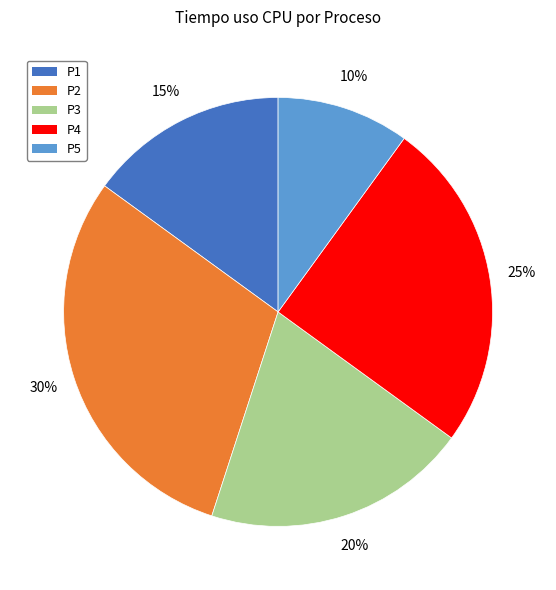

To the nearest percent, what is the average slice percentage?

20%